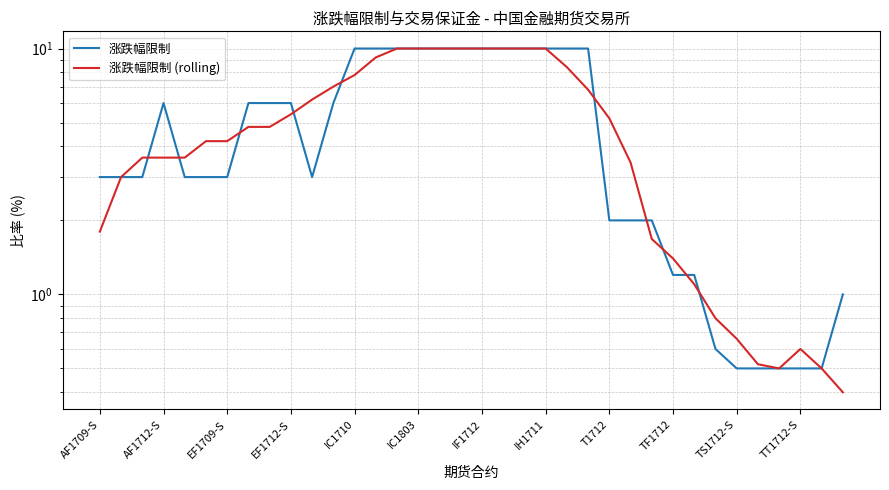

The value of 涨跌幅限制 at 13 is 10.0. True or false?

True